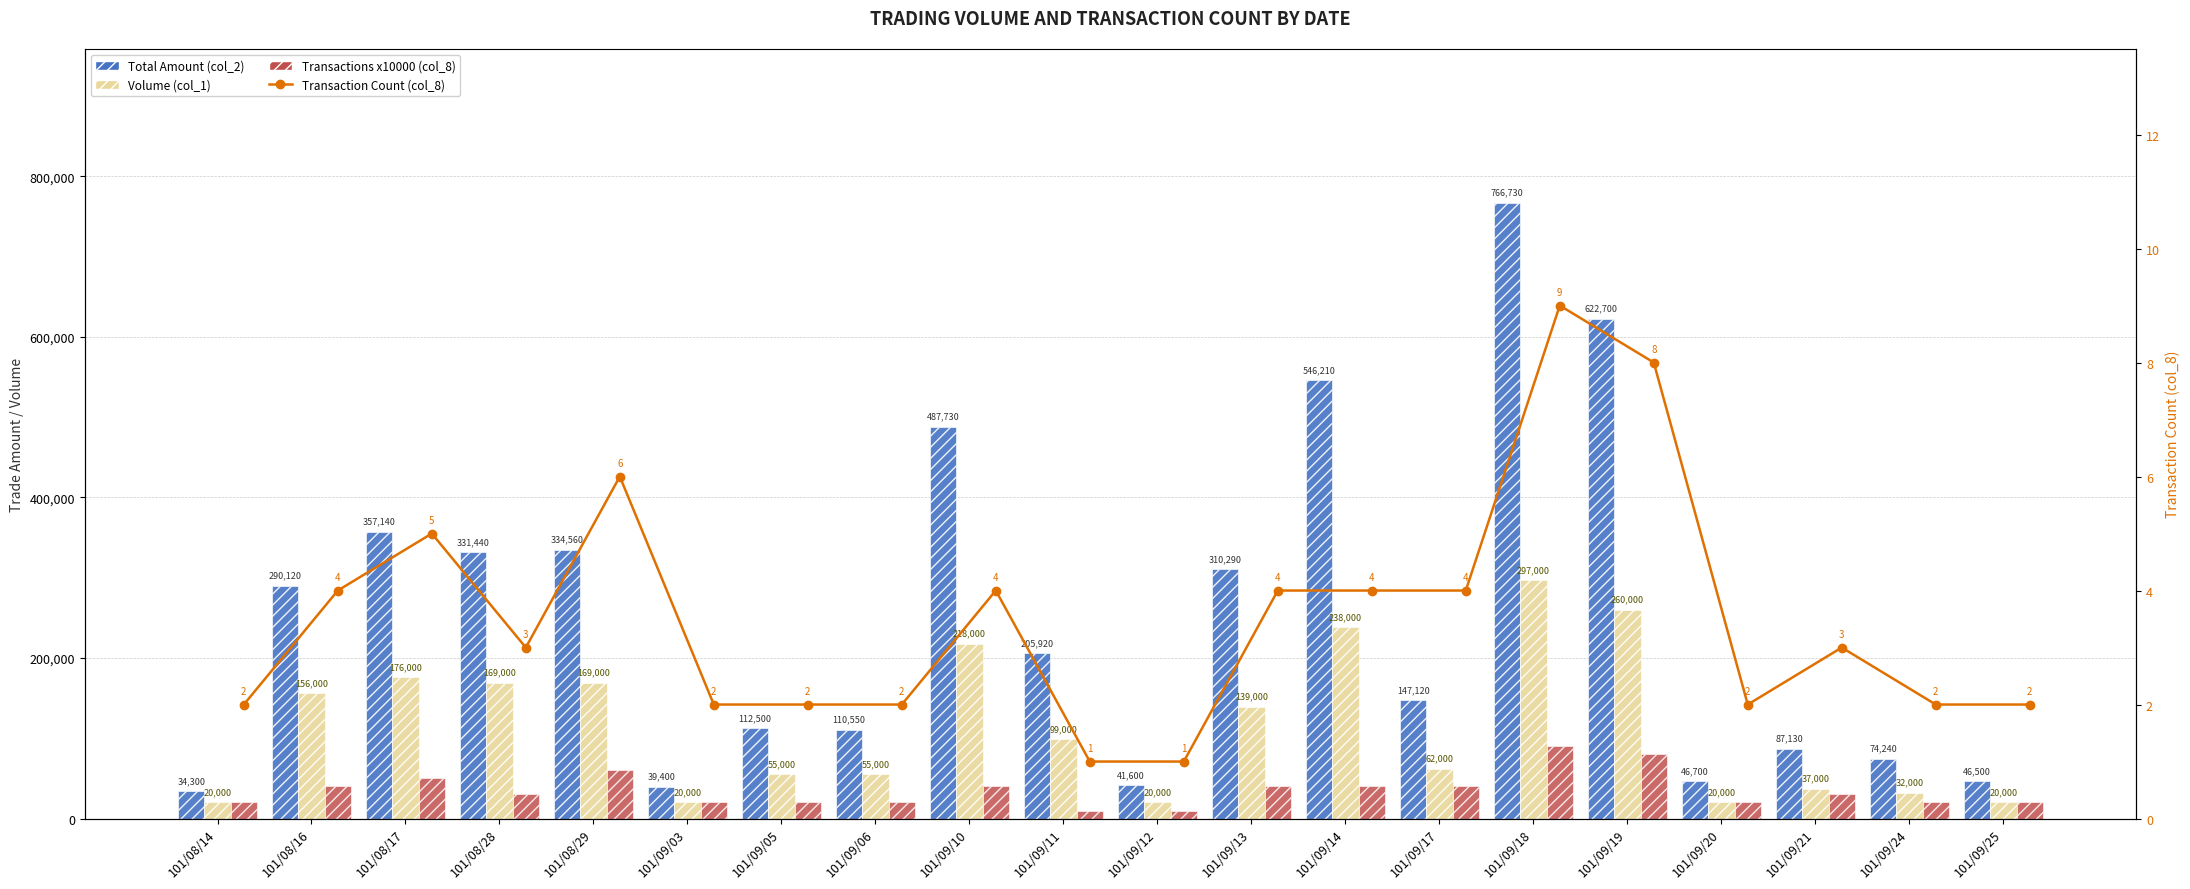

What are all the series names shown in the legend?

Total Amount (col_2), Volume (col_1), Transactions x10000 (col_8), Transaction Count (col_8)